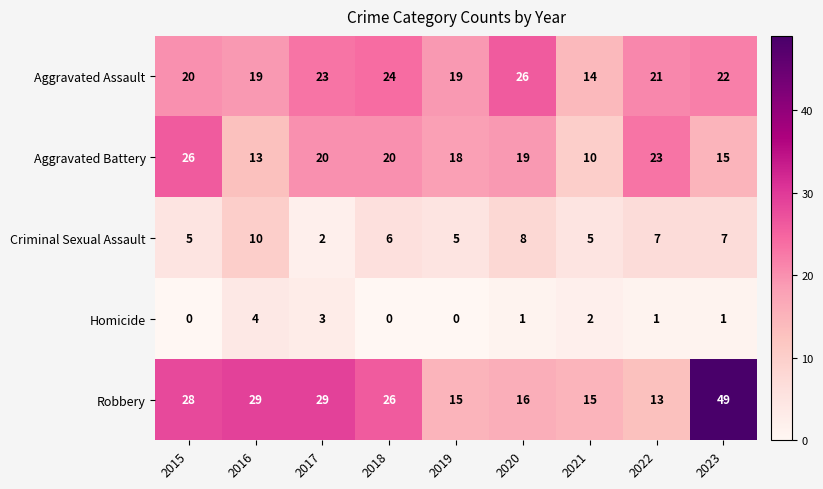

At which label does Aggravated Assault reach its peak?

2020